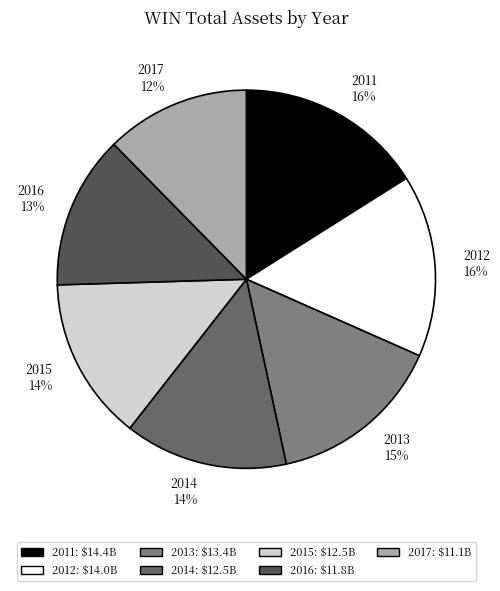

Which category has the smallest portion of the pie?

2017